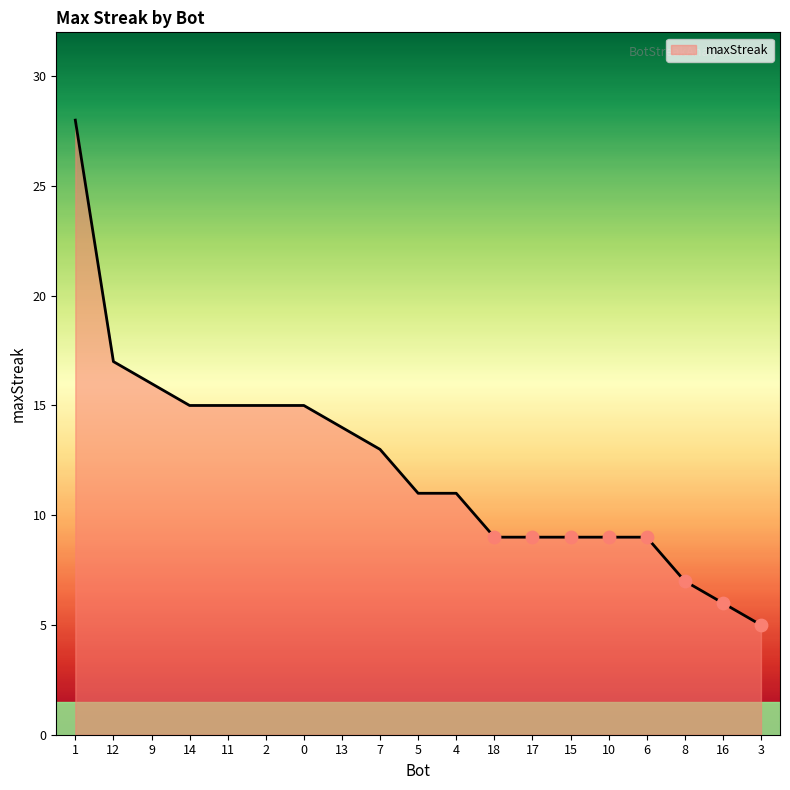

What is the change in value from 4 to 17?

-2